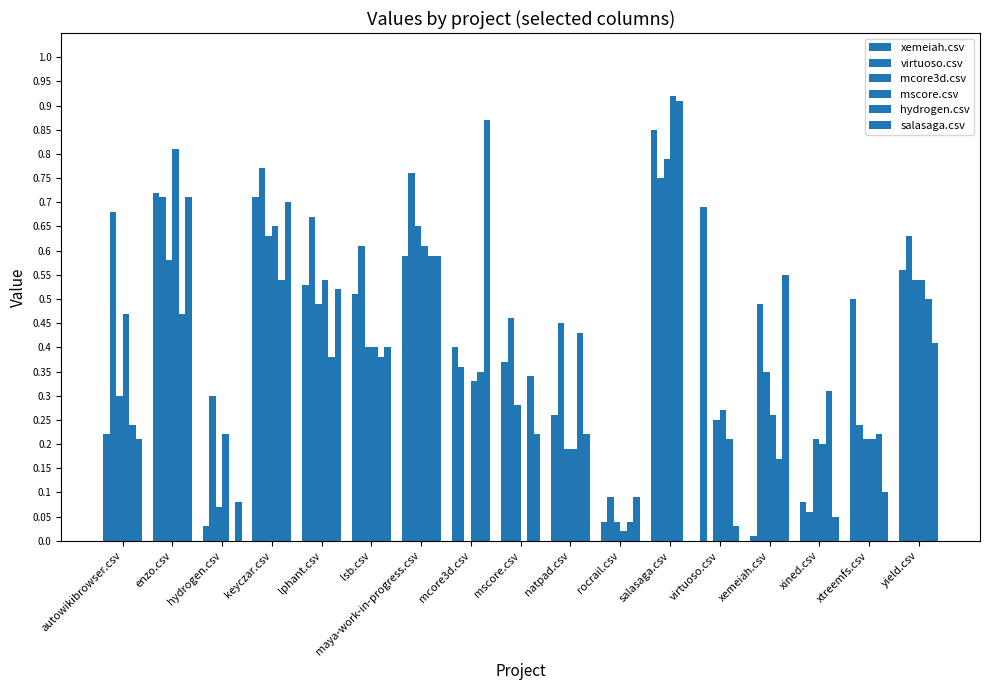

How many data points does each series have?

17